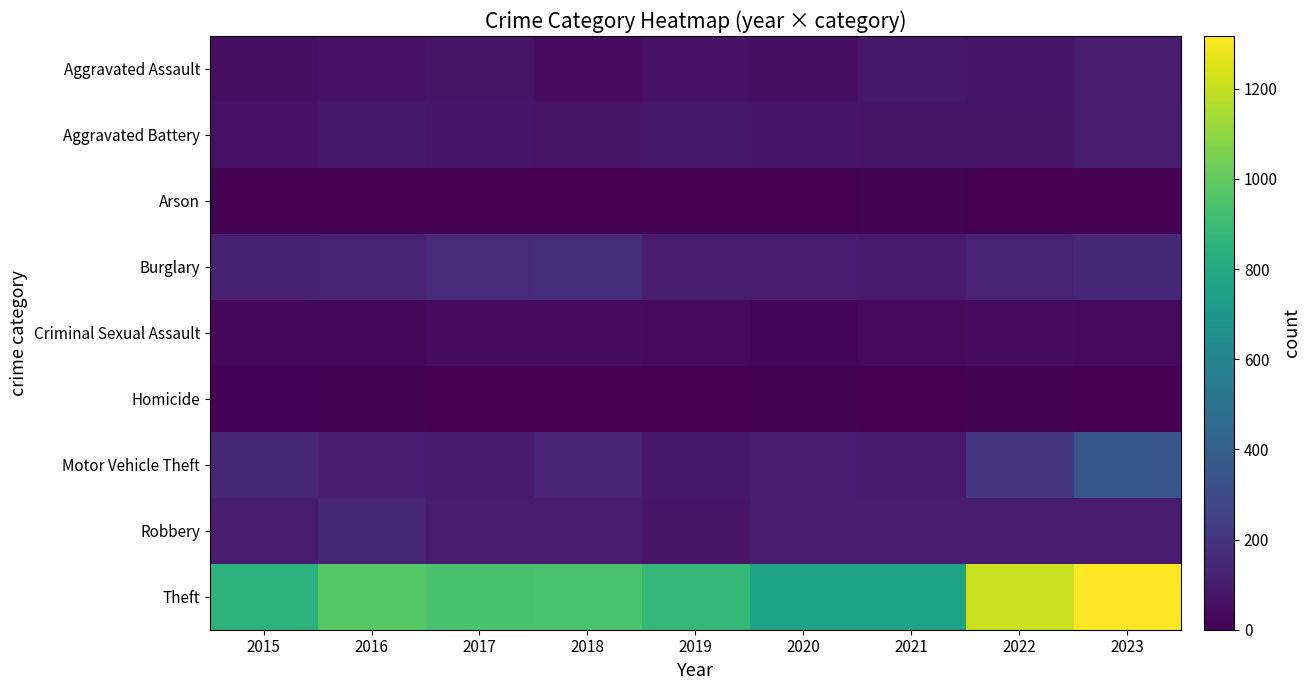

Reading right to left, transcribe all the data shown in this chart.

Aggravated Assault: 2023=105	2022=75	2021=85	2020=56	2019=65	2018=43	2017=71	2016=63	2015=52
Aggravated Battery: 2023=99	2022=68	2021=70	2020=81	2019=86	2018=68	2017=79	2016=89	2015=63
Arson: 2023=2	2022=4	2021=8	2020=4	2019=2	2018=3	2017=1	2016=2	2015=2
Burglary: 2023=150	2022=126	2021=93	2020=106	2019=108	2018=171	2017=158	2016=131	2015=119
Criminal Sexual Assault: 2023=35	2022=43	2021=34	2020=25	2019=35	2018=43	2017=43	2016=28	2015=28
Homicide: 2023=3	2022=9	2021=2	2020=6	2019=0	2018=2	2017=5	2016=8	2015=12
Motor Vehicle Theft: 2023=355	2022=209	2021=95	2020=104	2019=84	2018=124	2017=97	2016=105	2015=143
Robbery: 2023=106	2022=104	2021=99	2020=100	2019=72	2018=102	2017=99	2016=142	2015=107
Theft: 2023=1317	2022=1207	2021=762	2020=765	2019=879	2018=942	2017=941	2016=969	2015=844